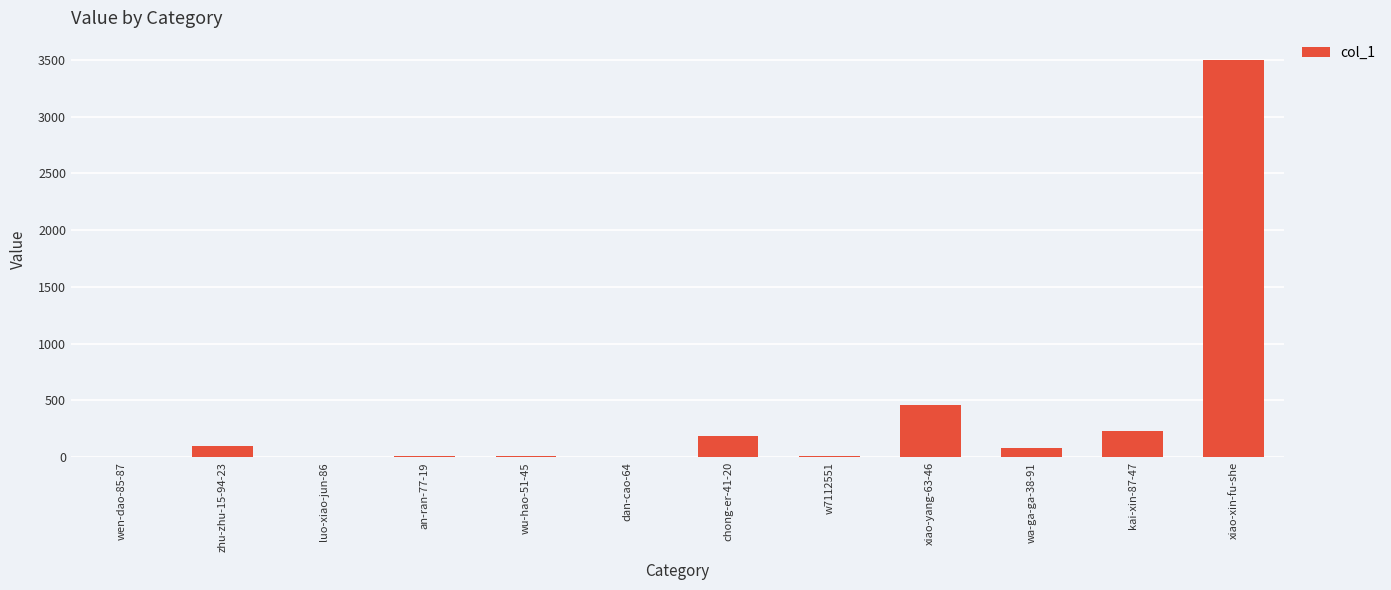

What is the sum of all values?

4576